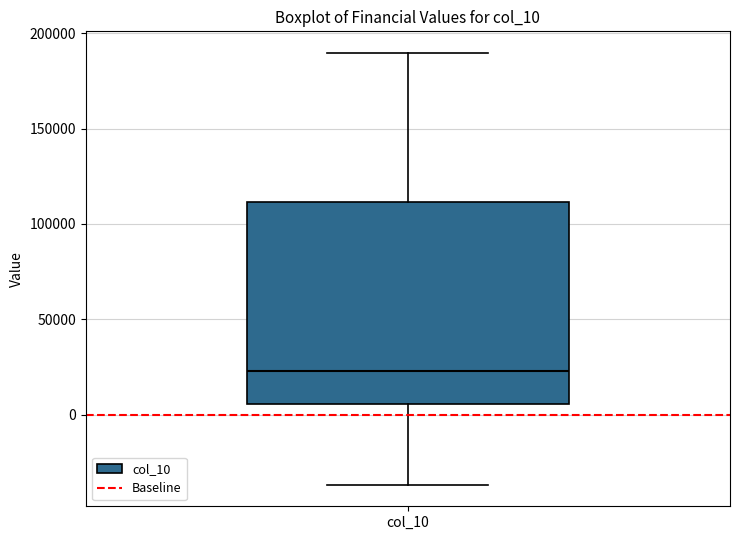

Where does the lower whisker of the box for col_10 end on the y-axis? The values are not printed on the chart, so give them approximately, as read against the axis.

-35000